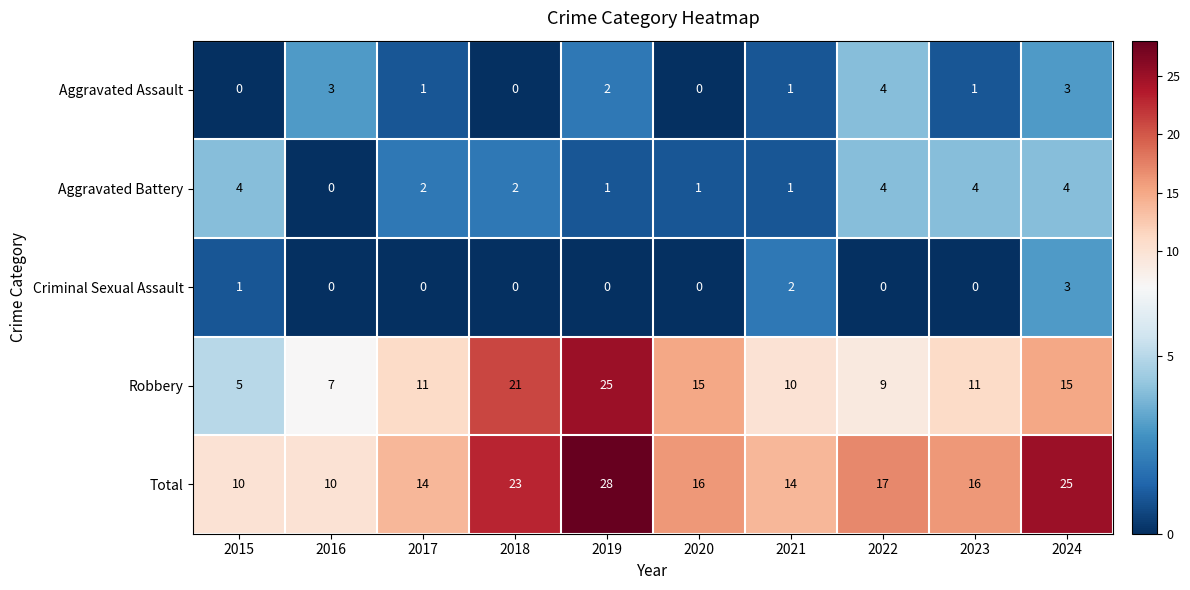

Is it true that Total equals 10 at 2015?

True